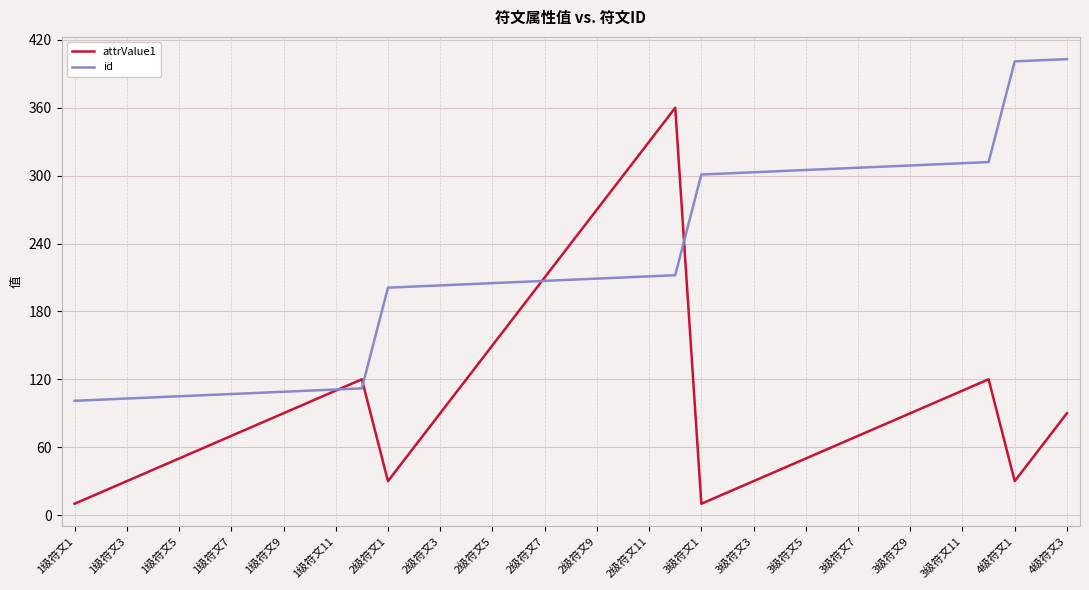

What is the minimum value shown in the chart?

10